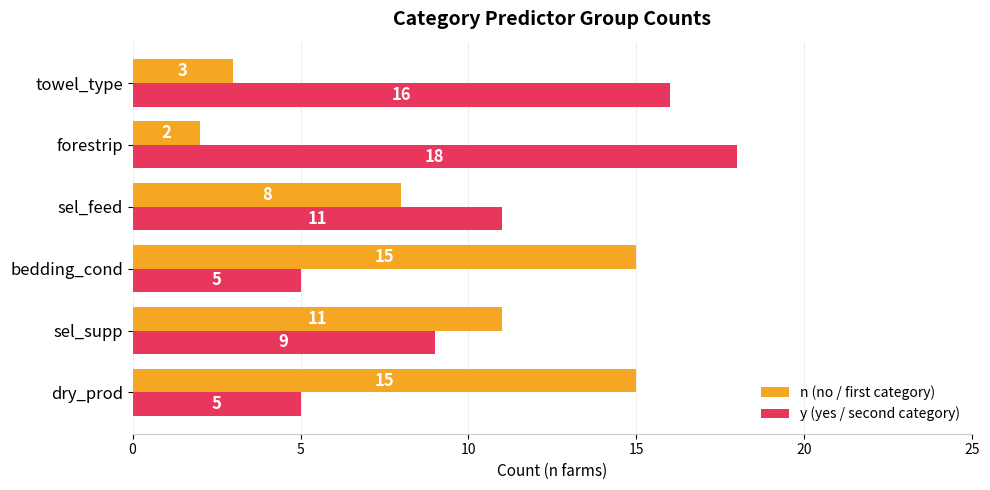

Which series has the largest total across all categories?

y (yes / second category)